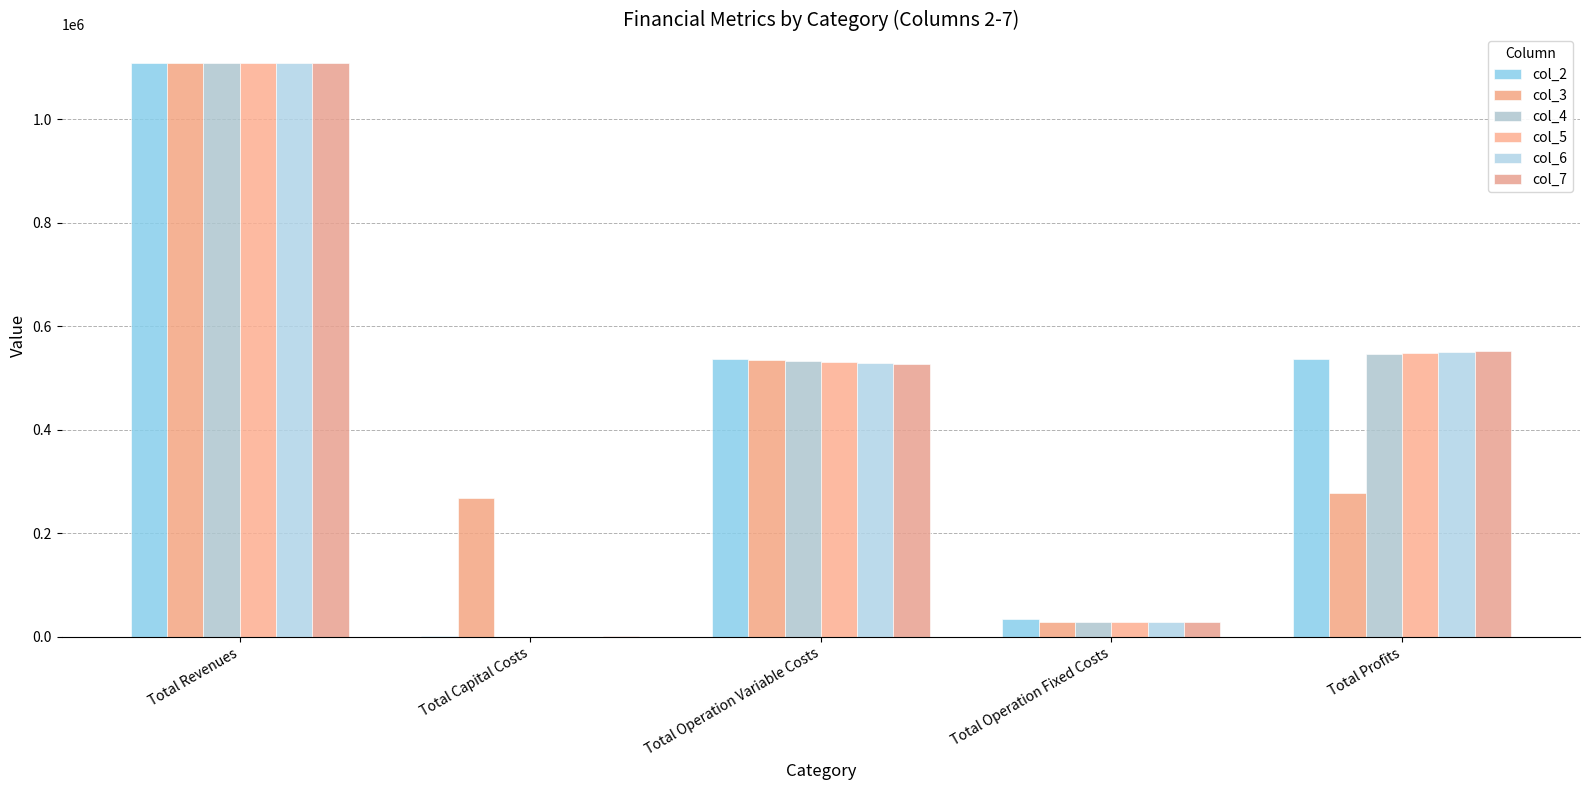

What is the sum of the col_5 values at Total Capital Costs and Total Operation Fixed Costs?

28247.2